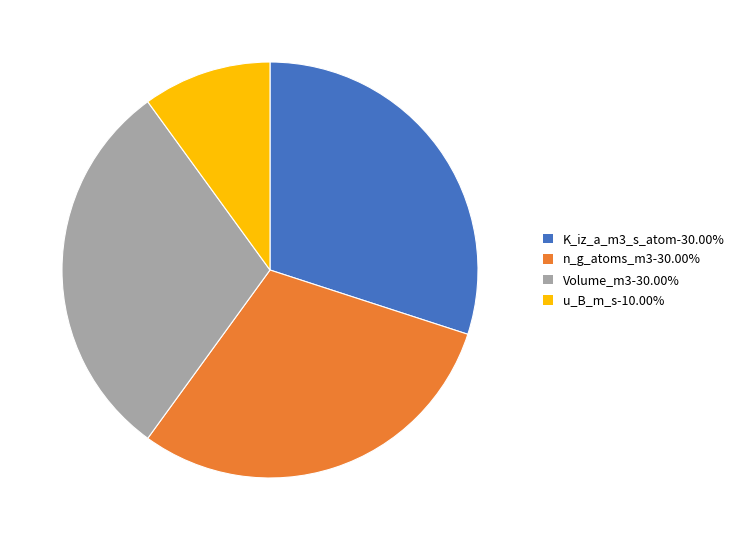

Does any single category account for the majority?

No